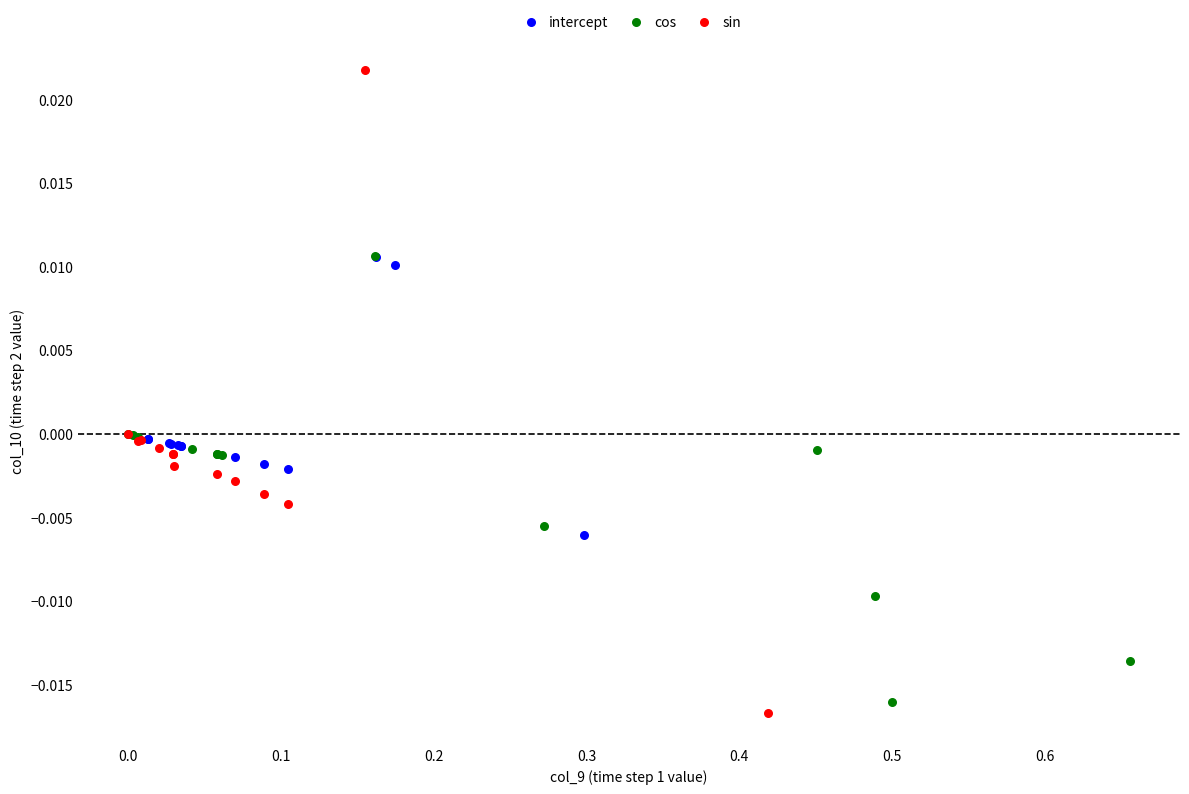

Which series reaches the maximum Y coordinate?

sin